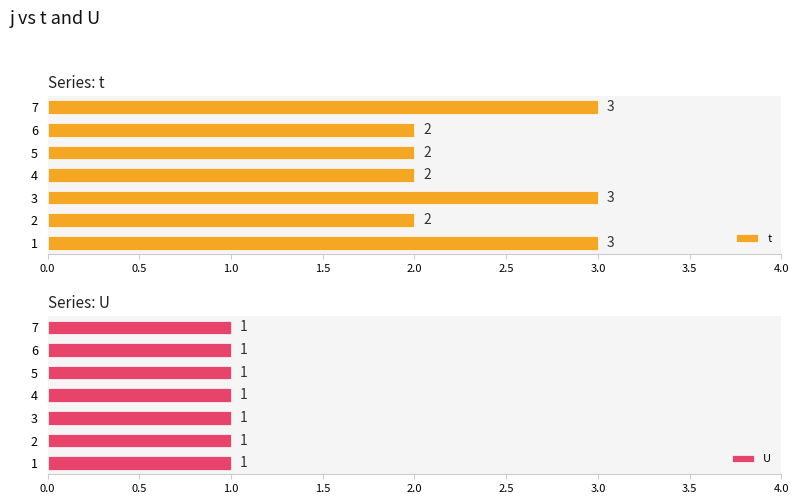

How many bars are there in total?

14